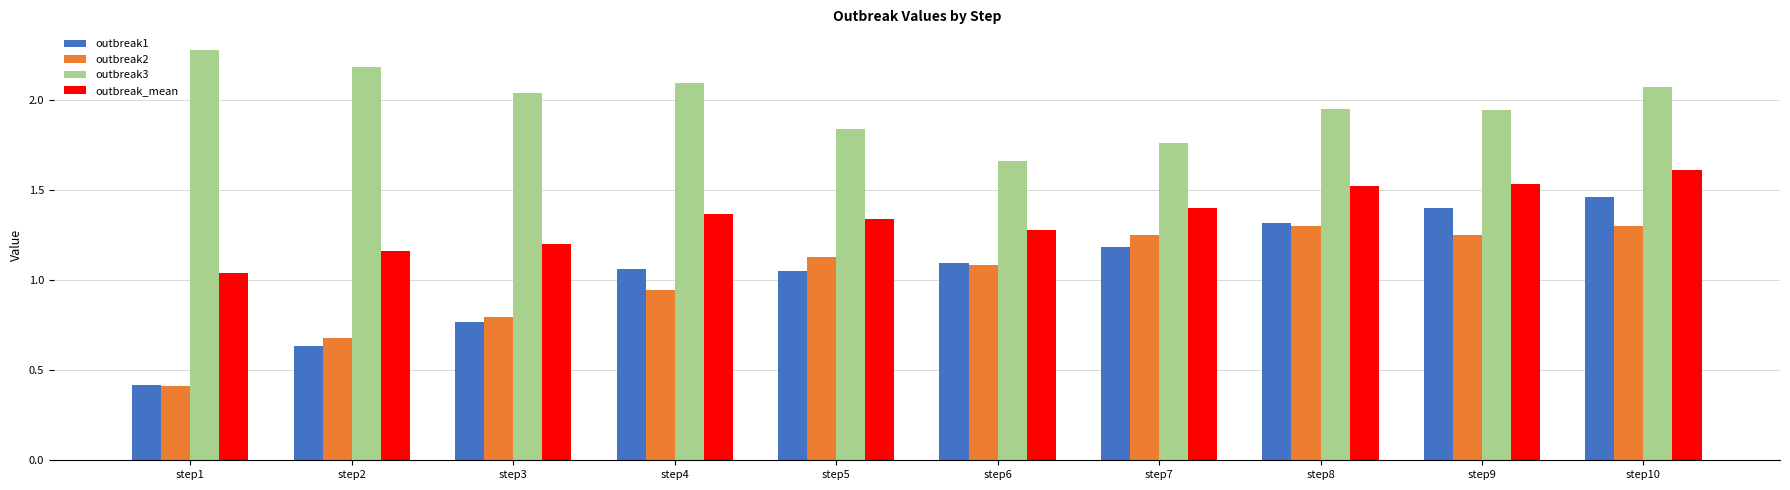

The outbreak2 series shows 0.8 at step3. True or false?

True